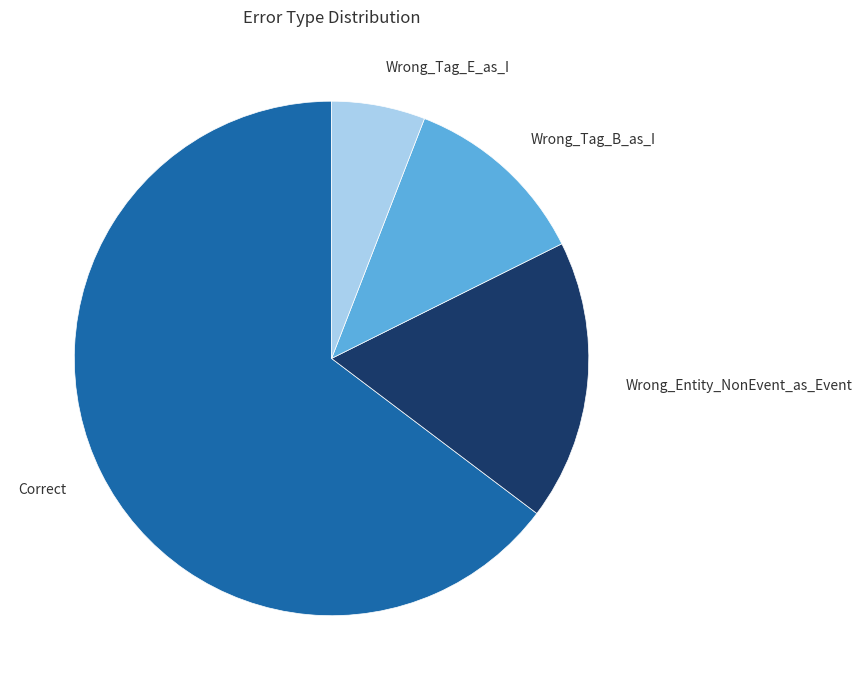

Is there any slice that represents more than half of the pie?

Yes